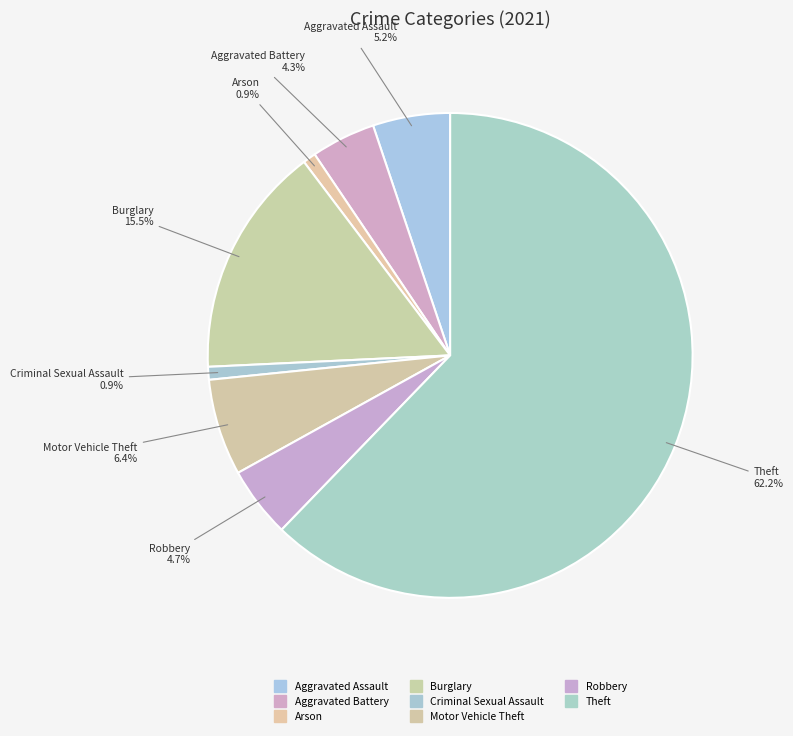

How many slices are in this pie chart?

8